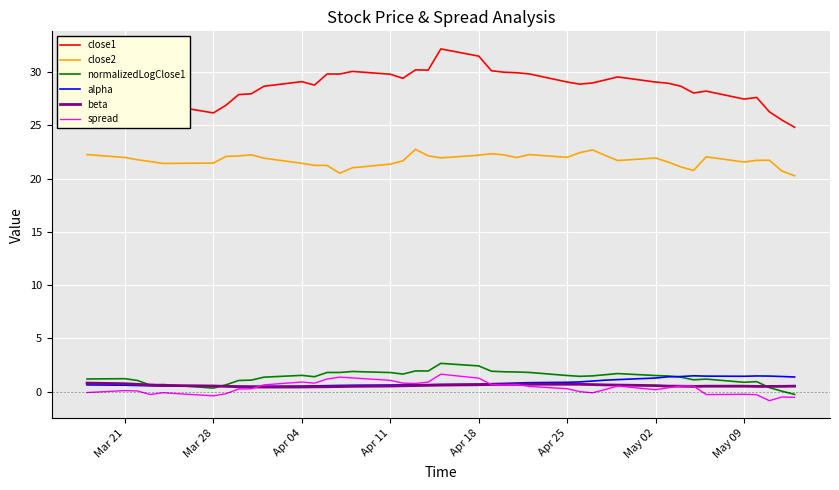

Which series has the widest spread of values?

close1